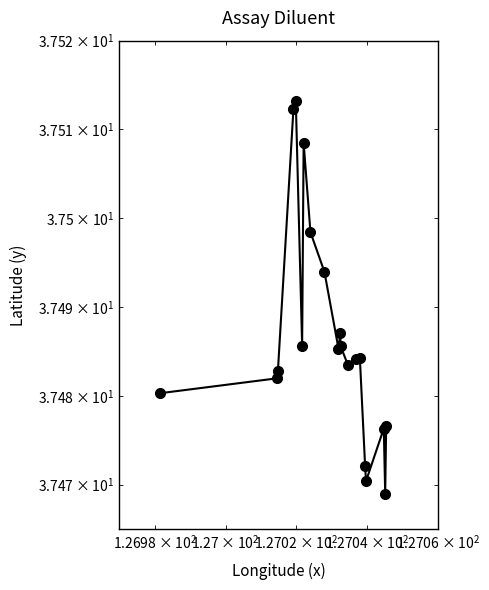

What is the maximum value shown in the chart?

37.5